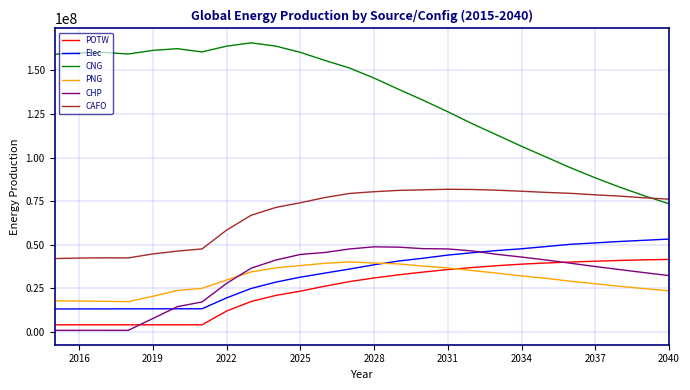

Which series has the largest total across all categories?

CNG